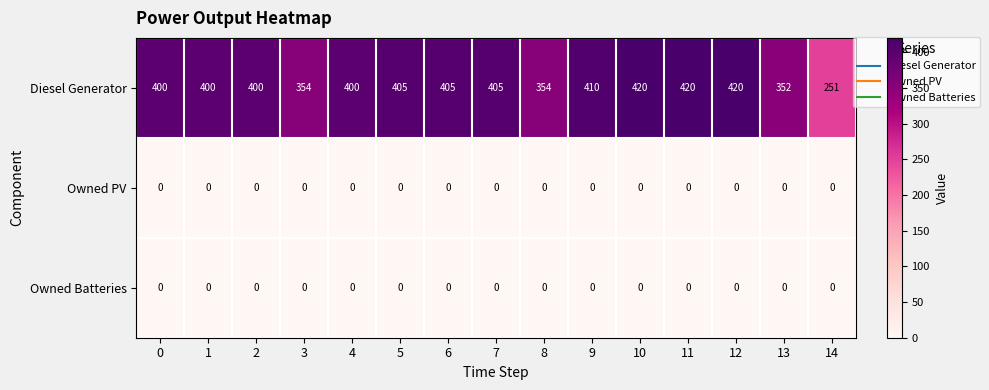

The value of Diesel Generator at 3 is 354. True or false?

True